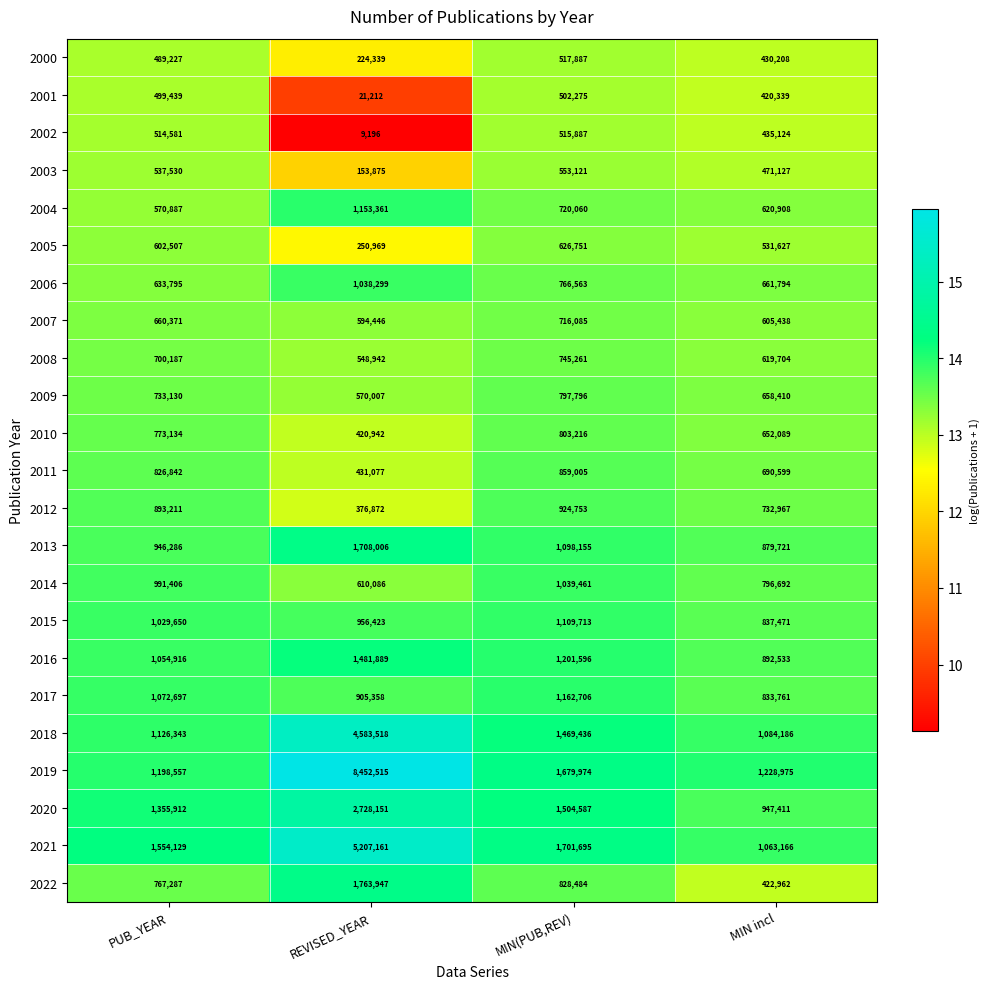

At which label is 2022 closest to 1093454?

MIN(PUB,REV)